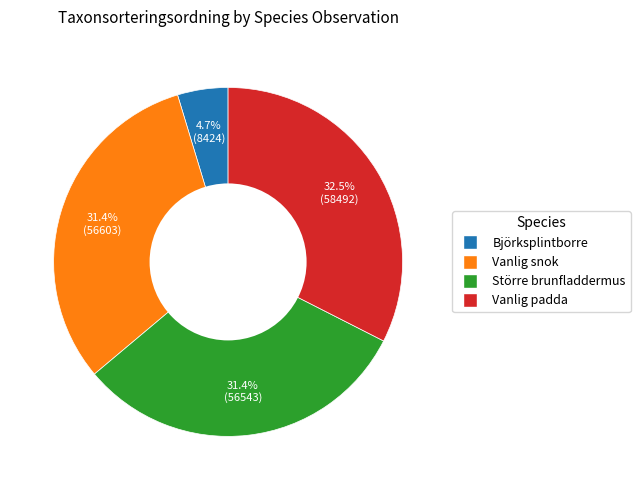

Does any single category account for the majority?

No